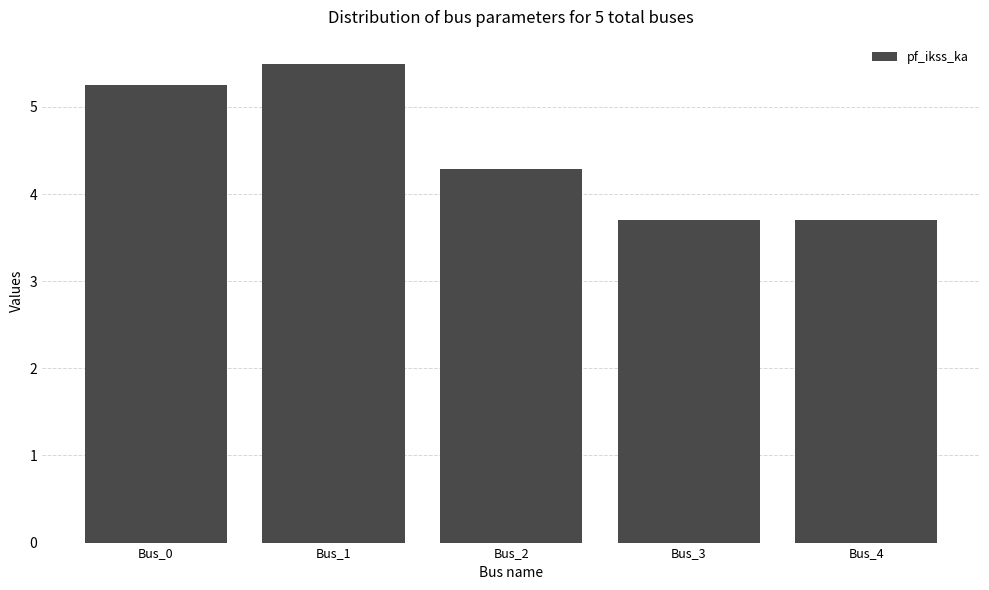

What is the ratio of the value at Bus_0 to the value at Bus_2?

1.2